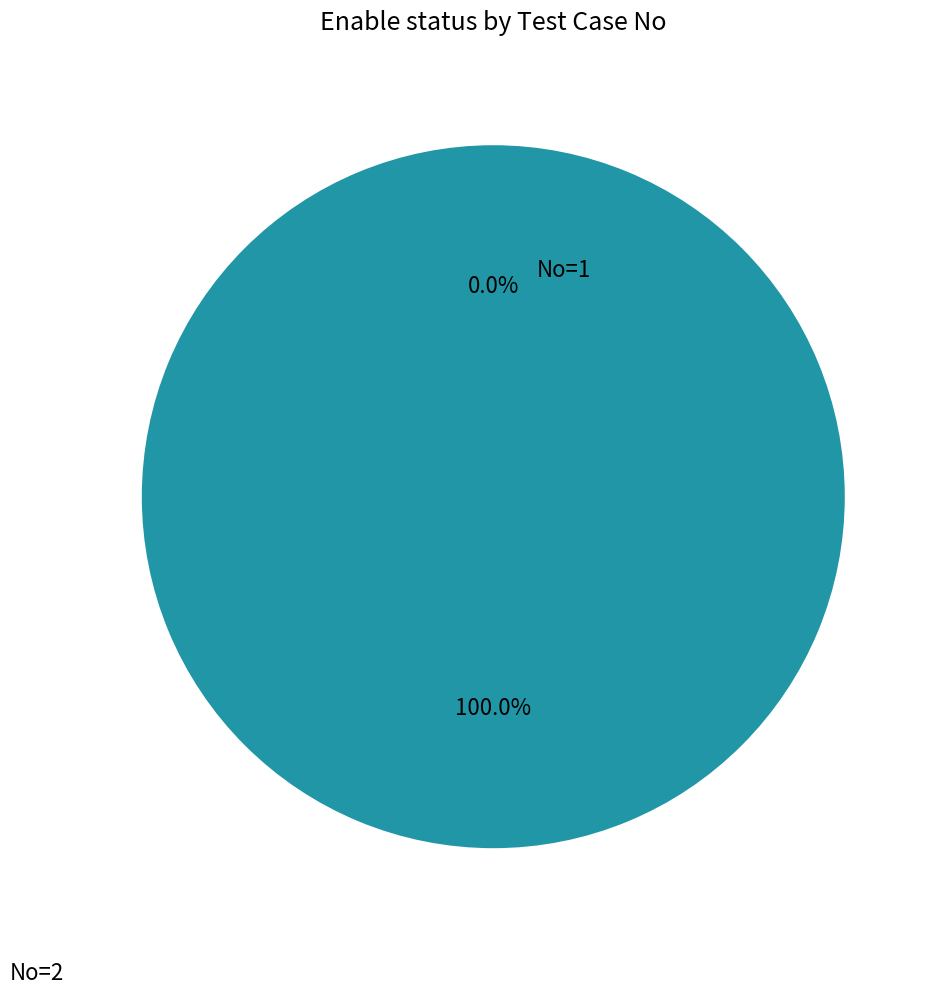

Combined, do 1 and 2 account for over 50%?

Yes